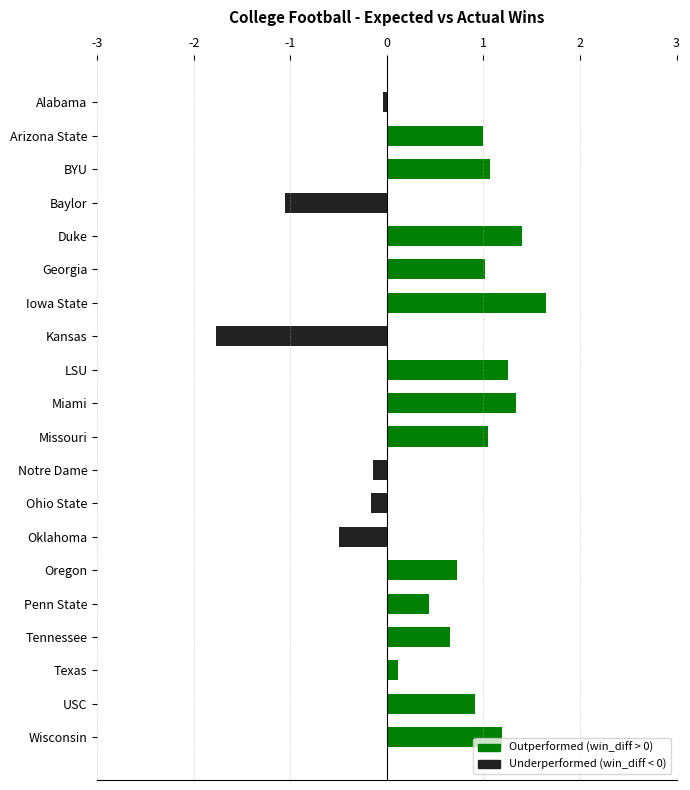

At which category does the chart reach its peak across all series?

Iowa State